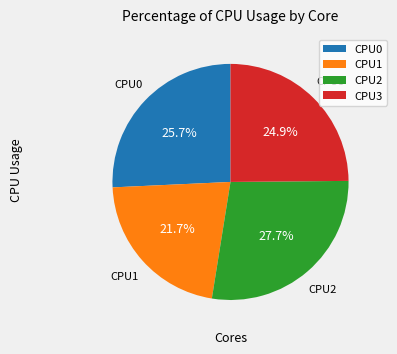

To the nearest percent, what percentage of the pie is CPU2?

28%